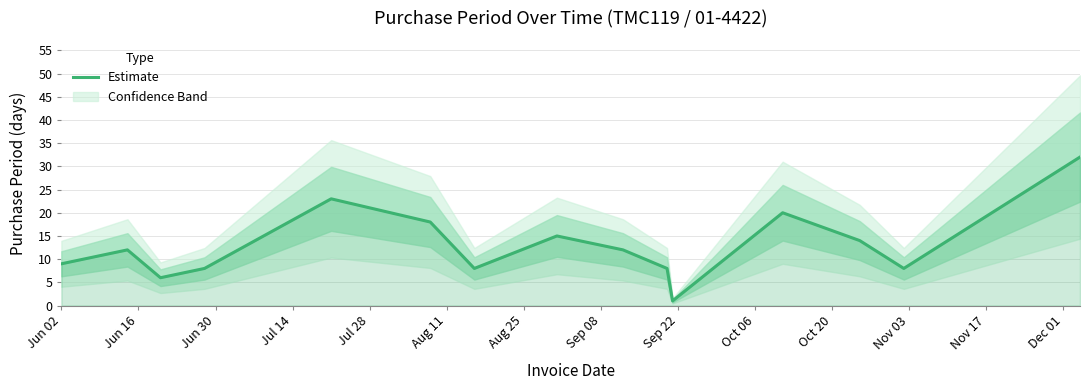

Reading left to right, list all the values displayed in this chart.

9	12	6	8	23	18	8	15	12	8	1	20	14	8	32